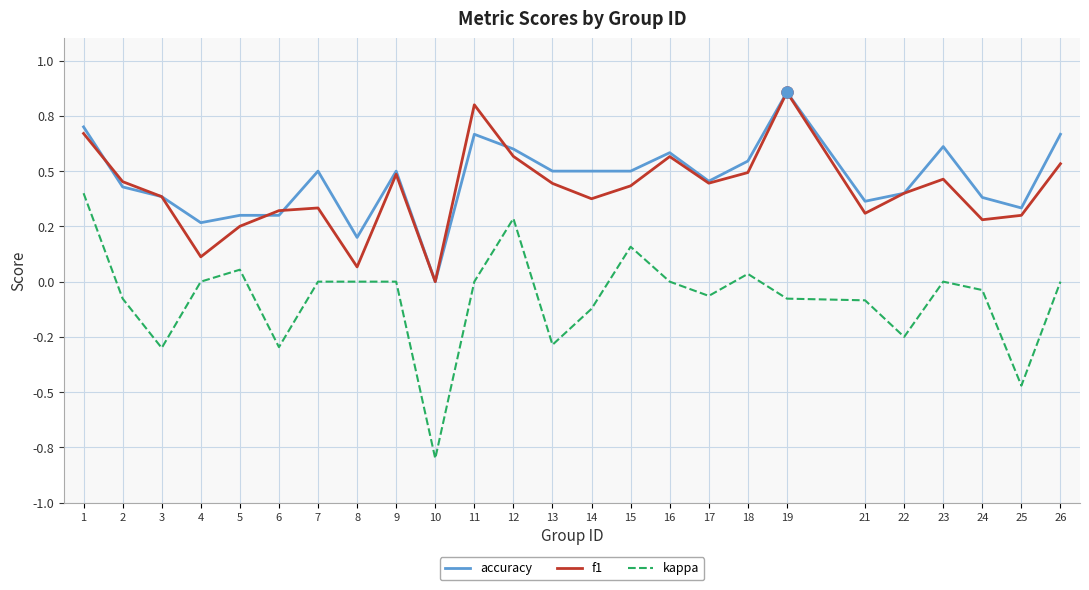

True or false: kappa and accuracy cross at least once.

False